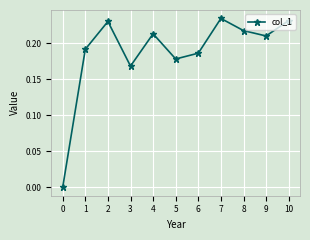

Is it true that the value at 7 is 0.4?

False